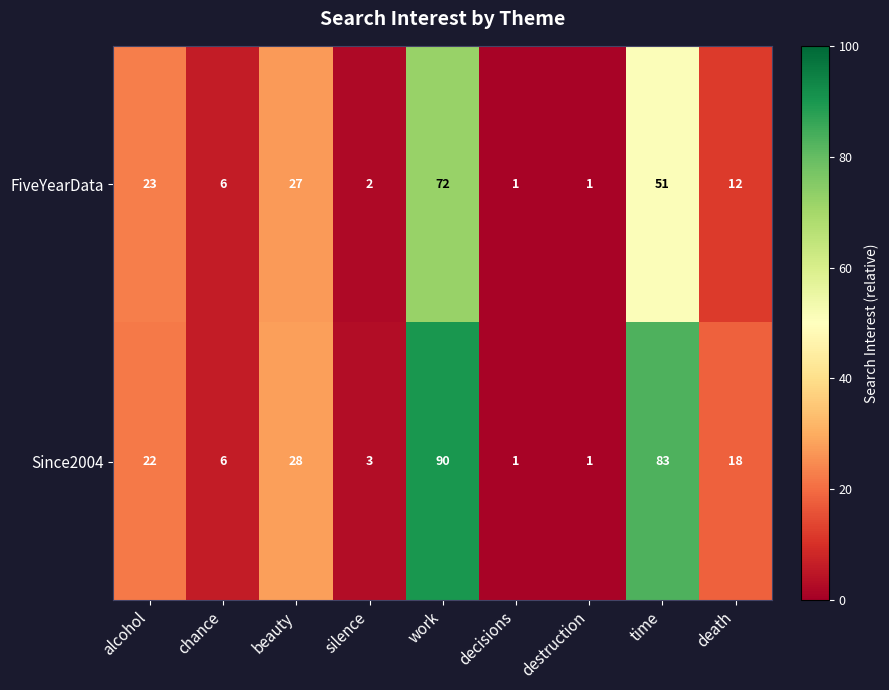

Which series has the largest range (max minus min)?

Since2004